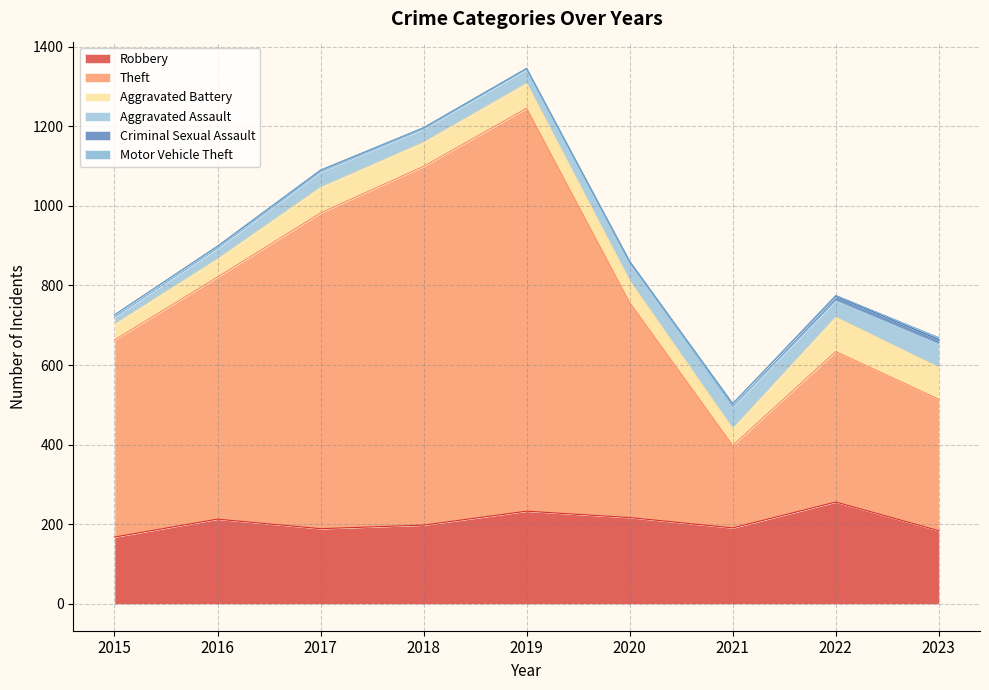

In Criminal Sexual Assault, how many points are lower than both neighbors (excluding endpoints)?

1